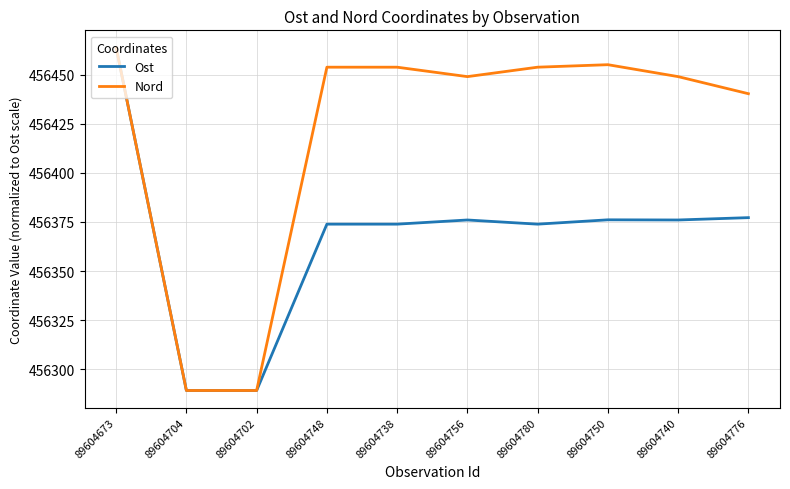

What value does the Nord series have at 89604748?

456453.8